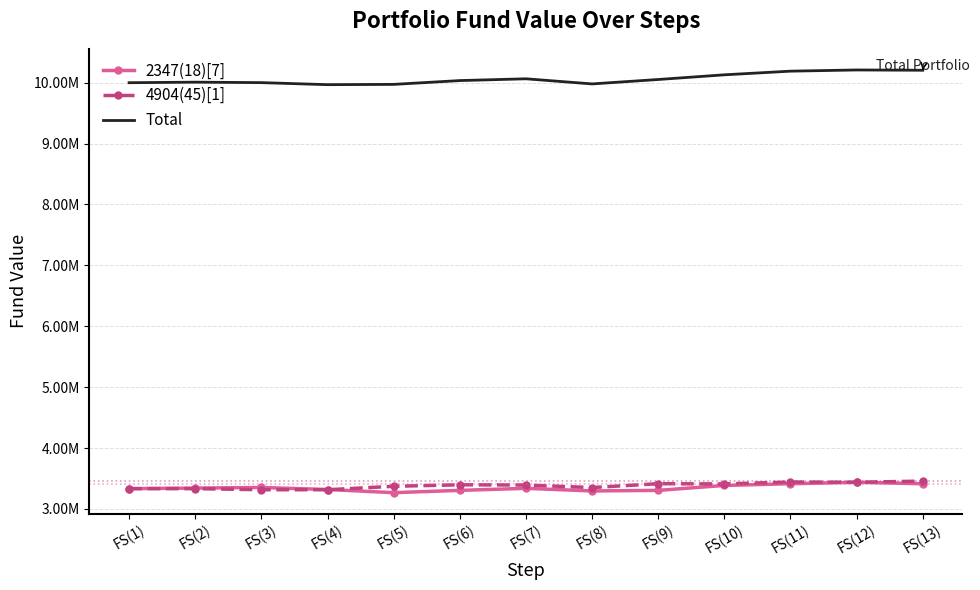

True or false: 2347(18)[7] has a value of 3295703 at FS(8).

True